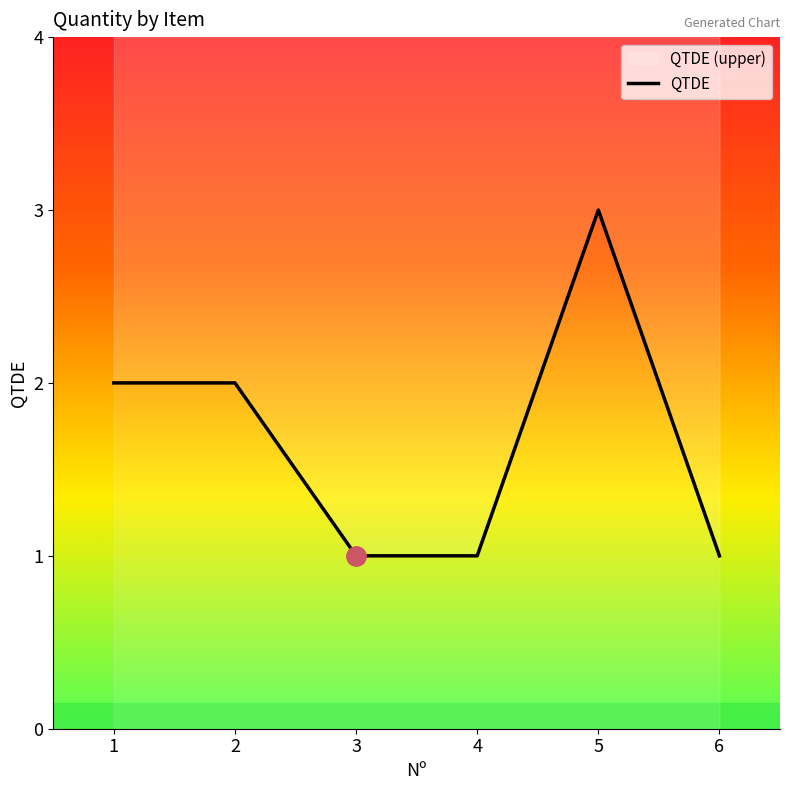

Reading left to right, transcribe all the data shown in this chart.

1=2	2=2	3=1	4=1	5=3	6=1